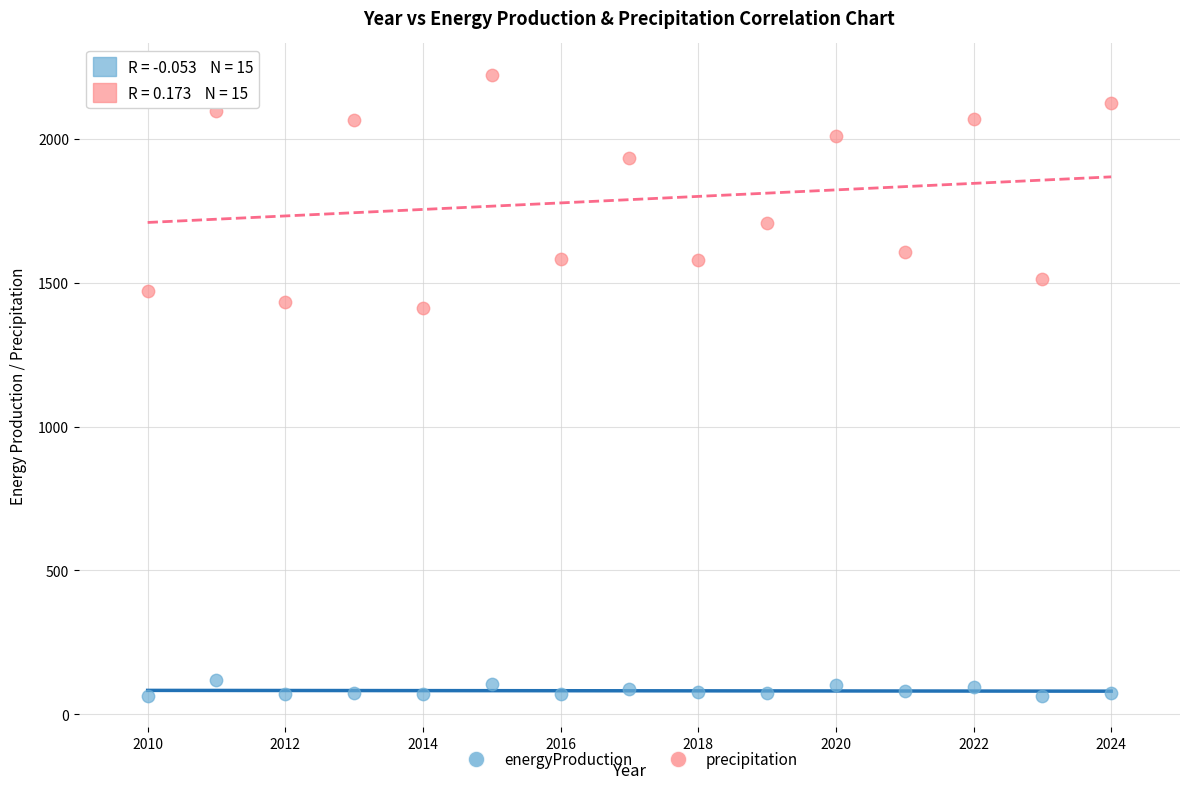

Which series contains the lowest Y value?

energyProduction